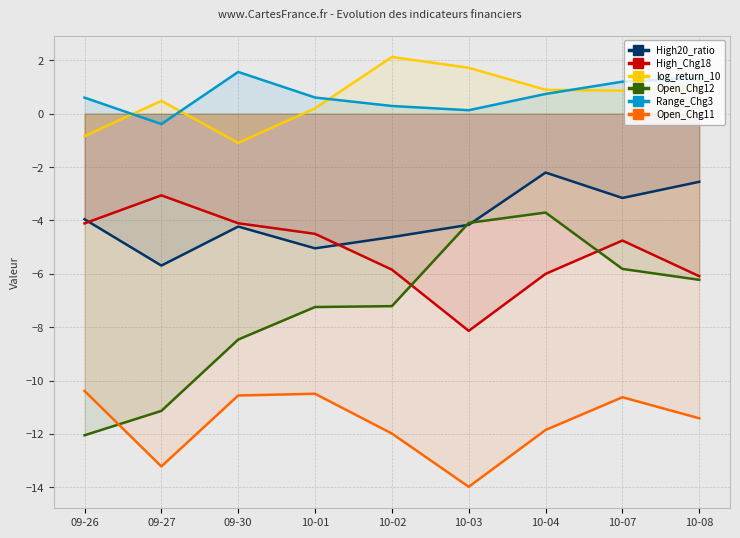

What is the sum of all Open_Chg11 values?

-104.5